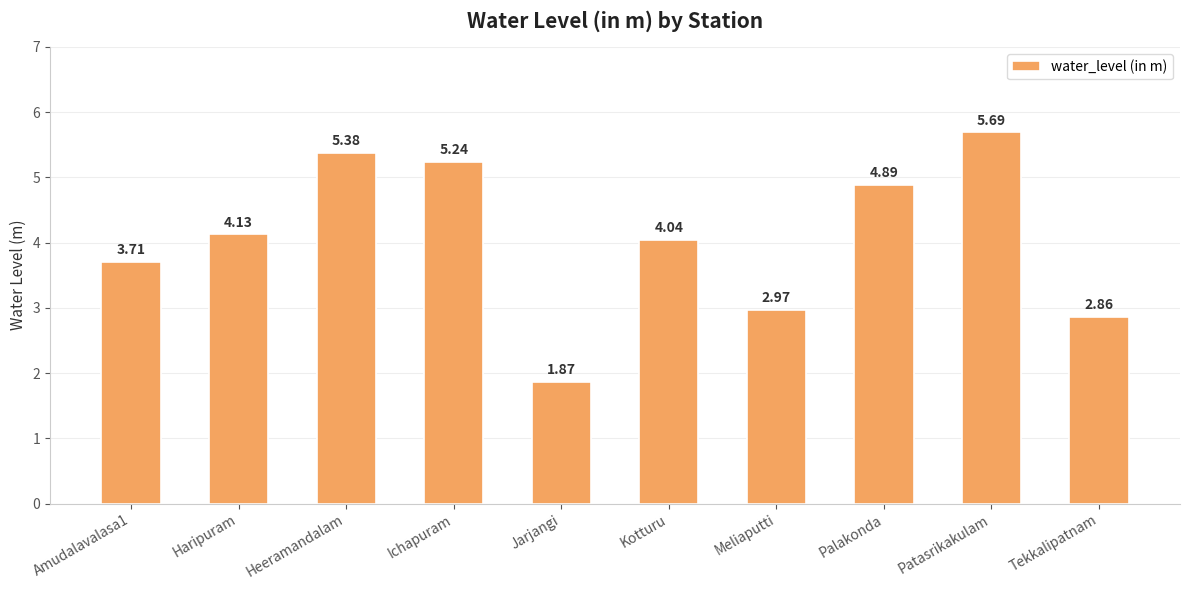

Rank the categories by value from lowest to highest.

Jarjangi, Tekkalipatnam, Meliaputti, Amudalavalasa1, Kotturu, Haripuram, Palakonda, Ichapuram, Heeramandalam, Patasrikakulam